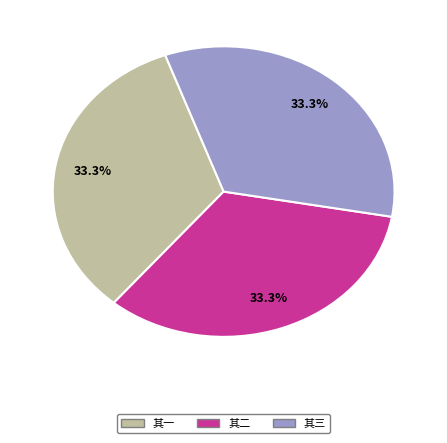

Is there a majority slice in this chart?

No